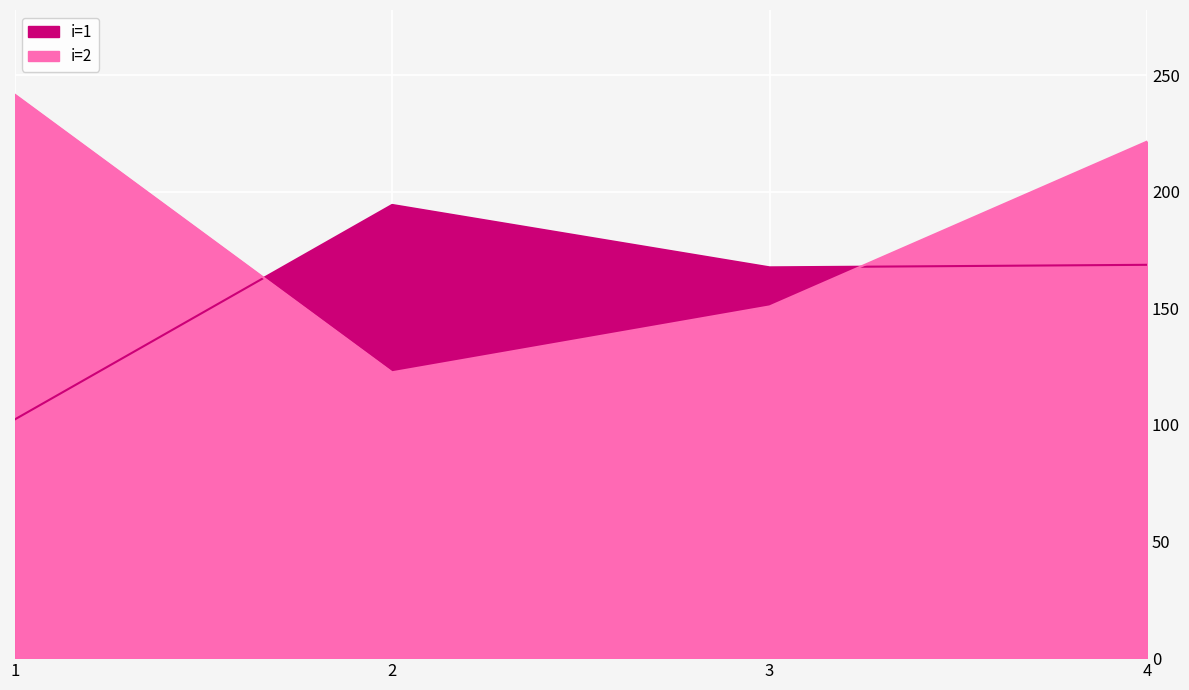

What is the sum of the i=1 values at 4 and 1?

270.9